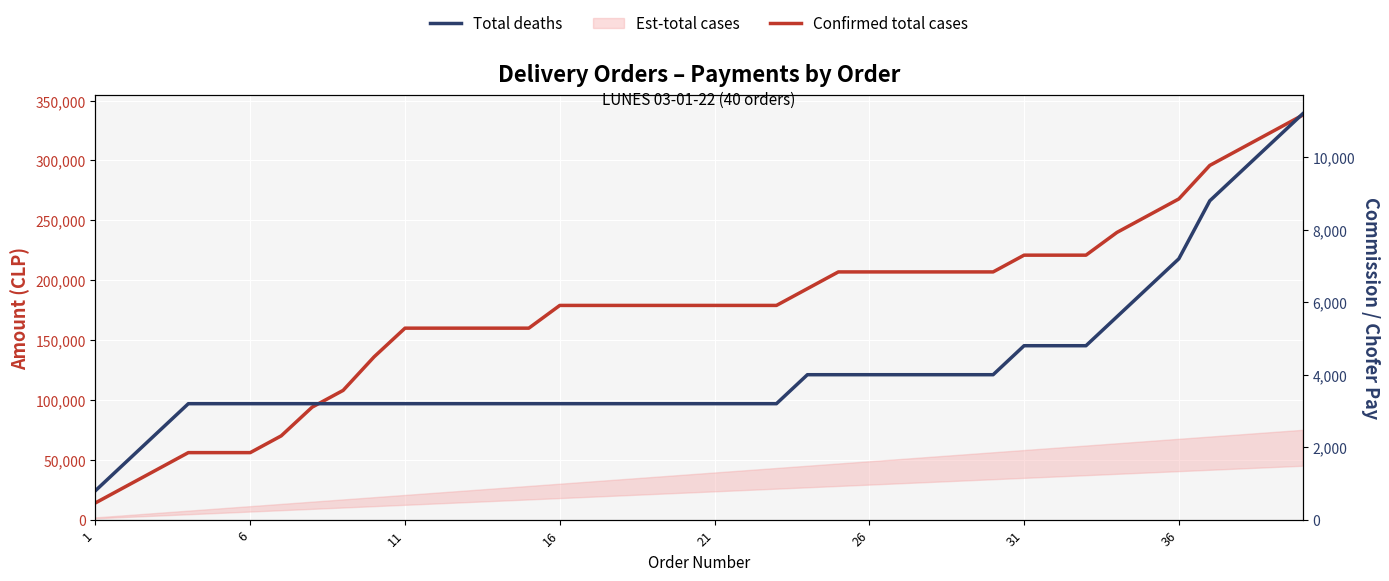

What is the lowest value of the Total deaths series?

800